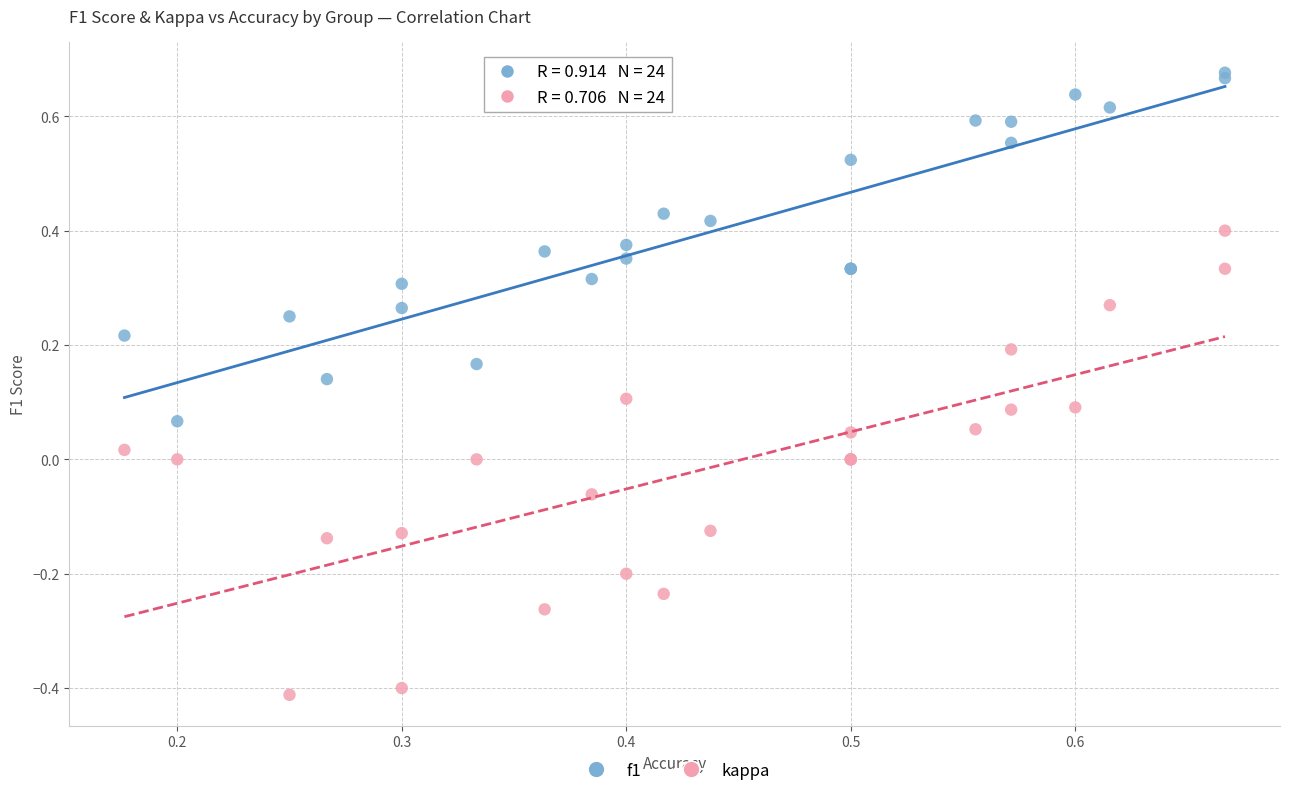

What are all the series names shown in the legend?

f1, kappa